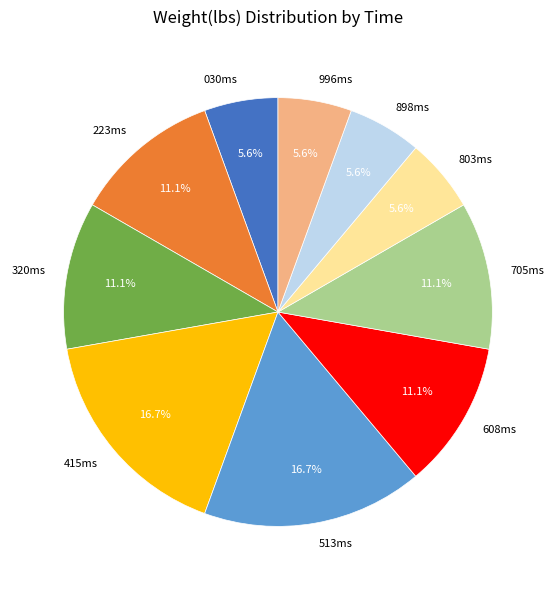

Approximately how many times larger is the value at 803ms compared to 223ms?

0.5